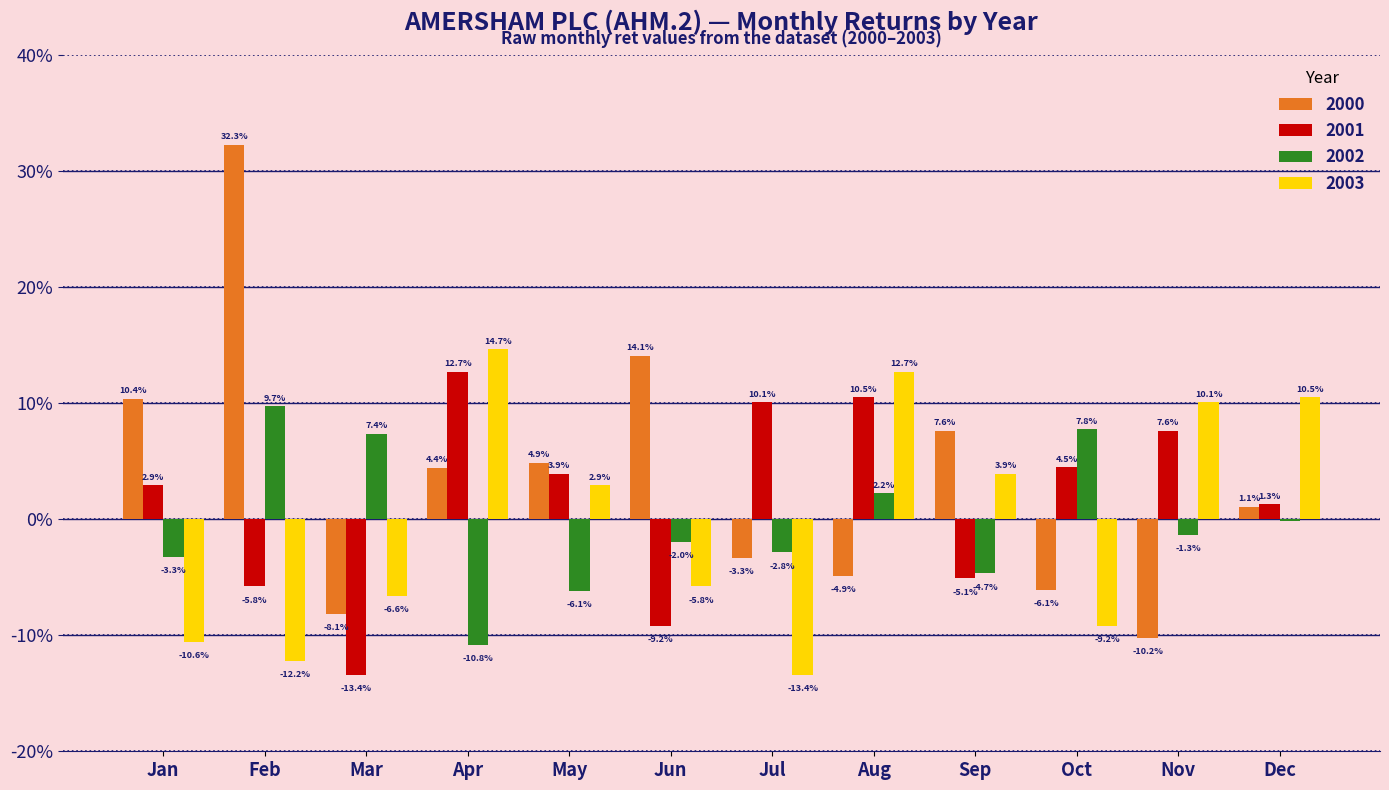

Are the bars grouped side by side (vs. stacked)?

Yes